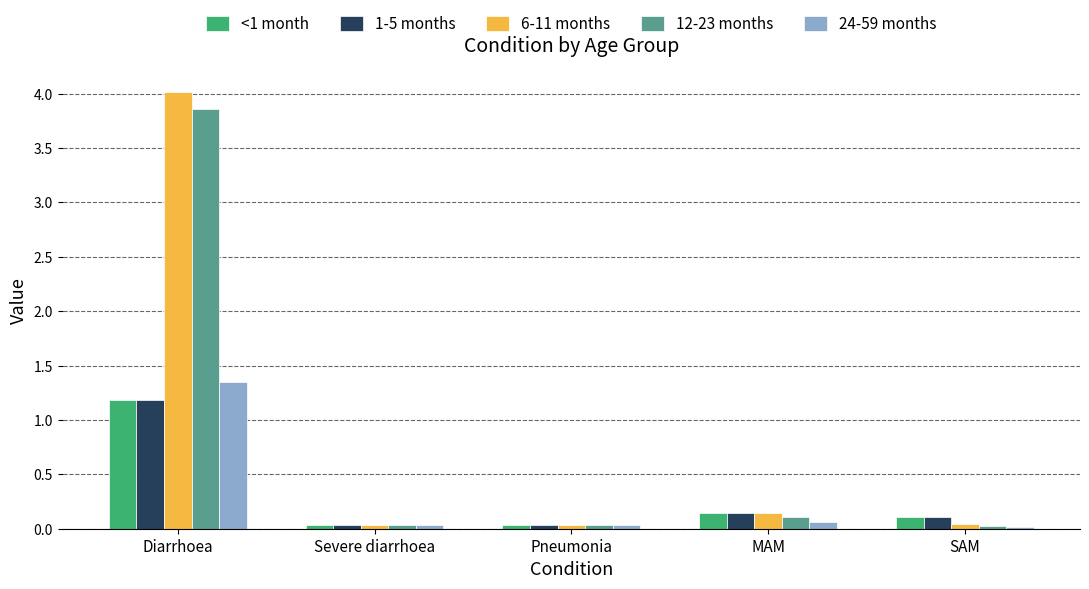

Is the value of 6-11 months at Diarrhoea greater than the value of <1 month at Diarrhoea?

Yes